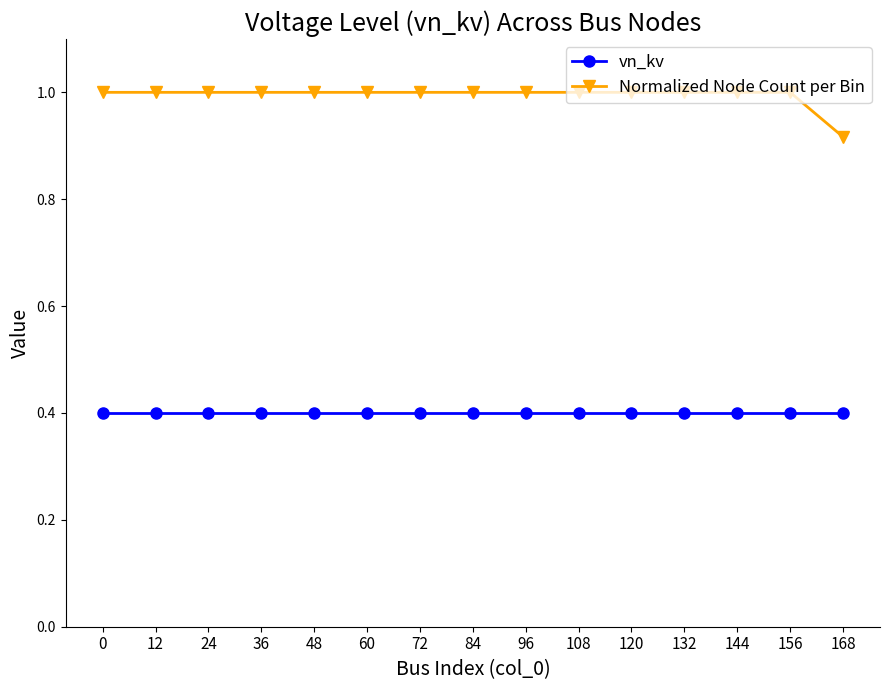

What is the value of the Normalized Node Count per Bin point at the 6th from the left?

1.0